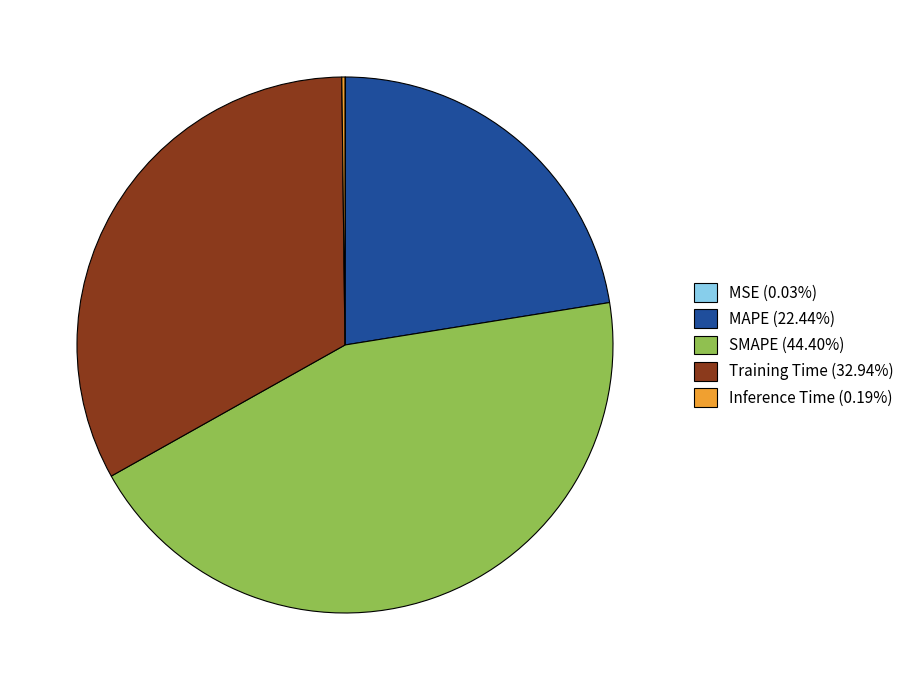

Is there any slice that represents more than half of the pie?

No